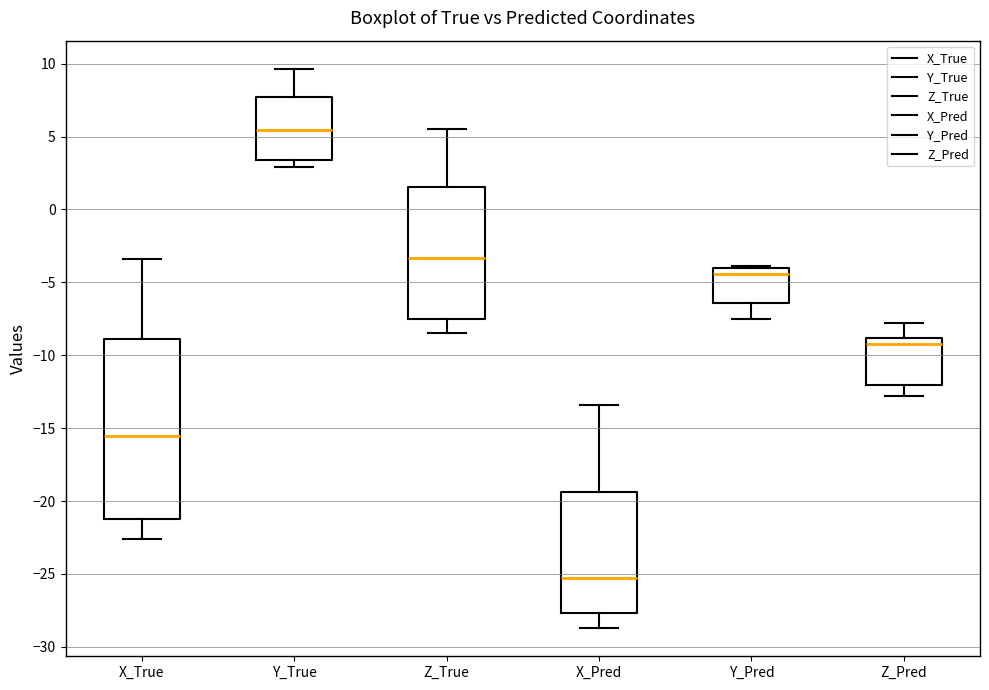

Which box is the tallest, from its lower edge to its upper edge?

X_True